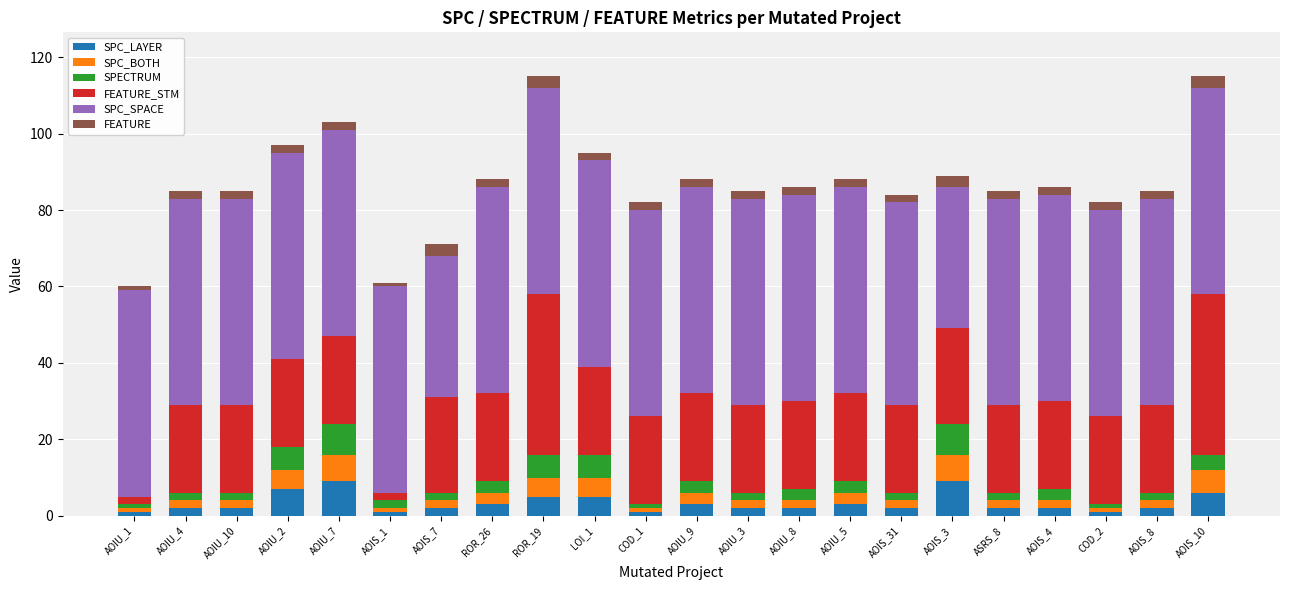

What are all the series names shown in the legend?

SPC_LAYER, SPC_BOTH, SPECTRUM, FEATURE_STM, SPC_SPACE, FEATURE